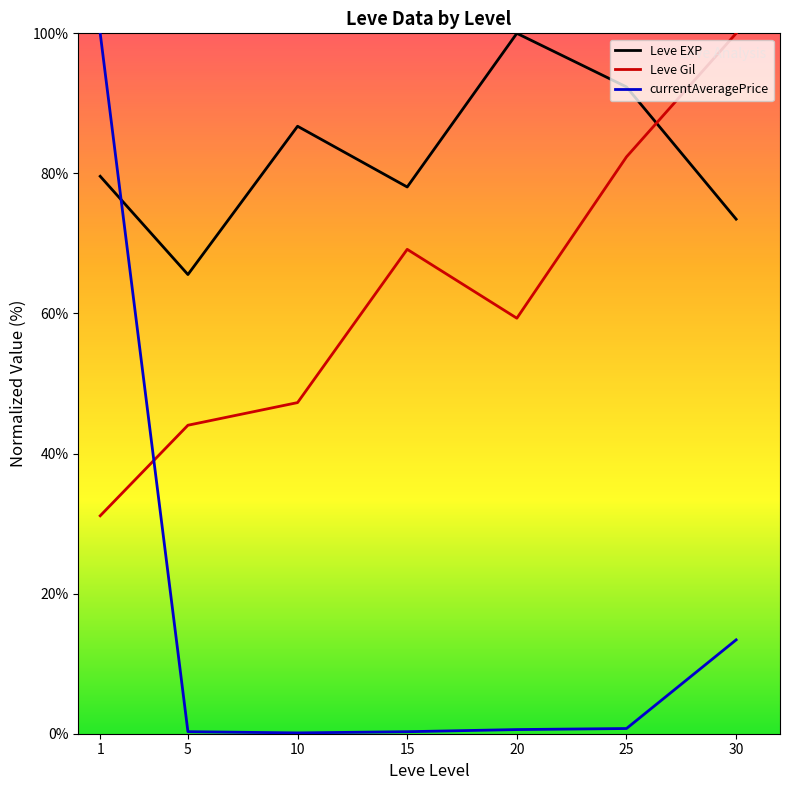

What is the difference between the maximum and minimum values in the Leve Gil series?

68.9